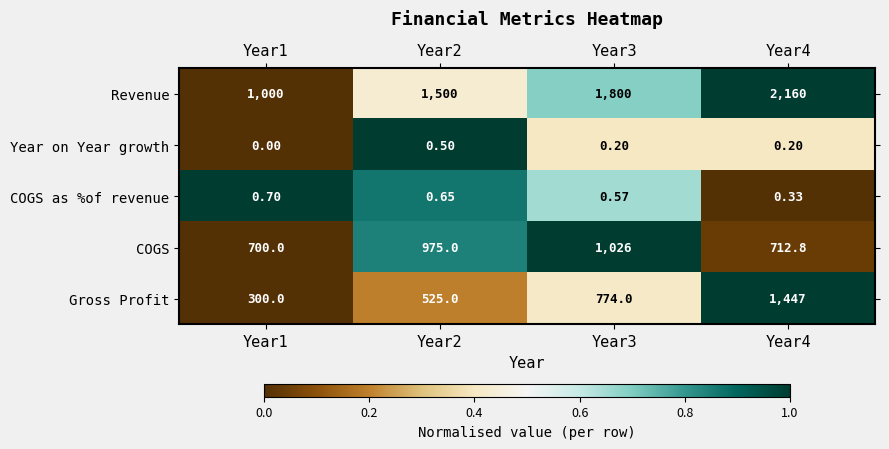

Between Year2 and Year3, which series saw the biggest shift?

Revenue